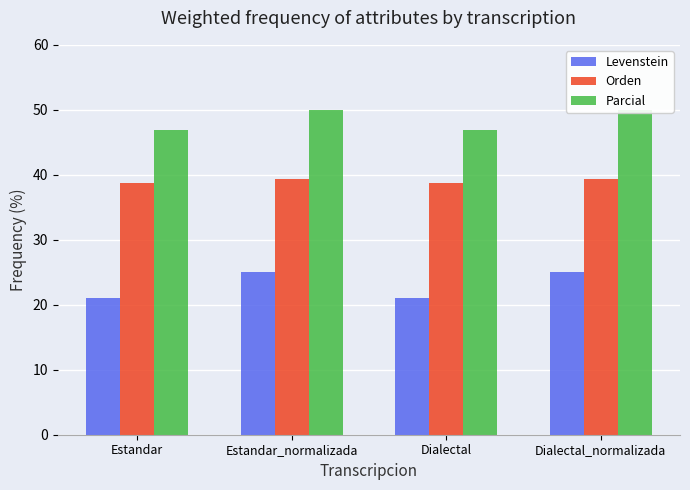

Is it true that Parcial equals 25.7 at Dialectal?

False